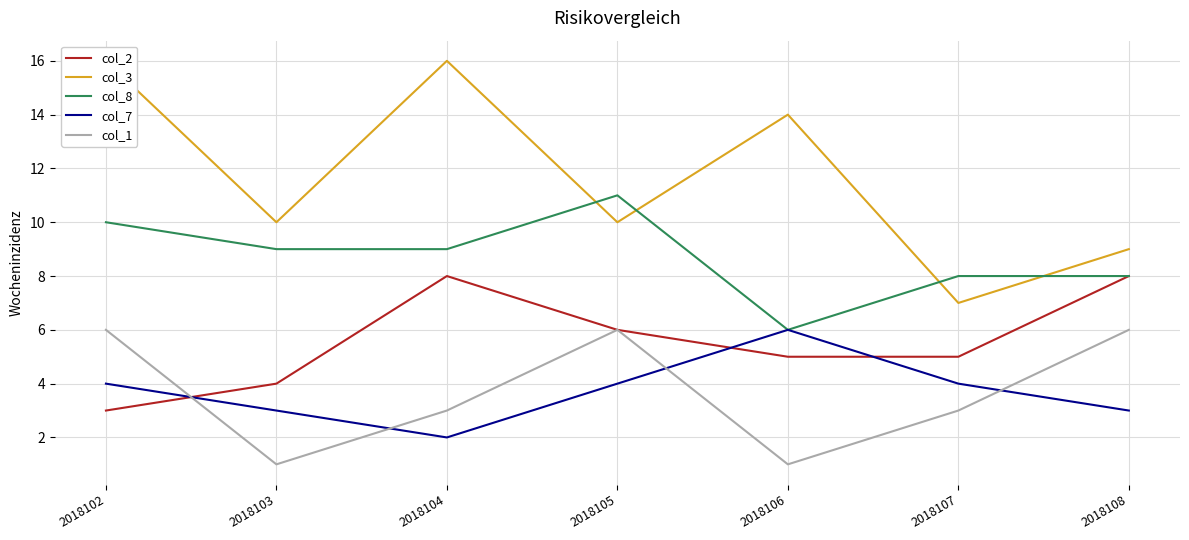

Which series has the largest total across all categories?

col_3